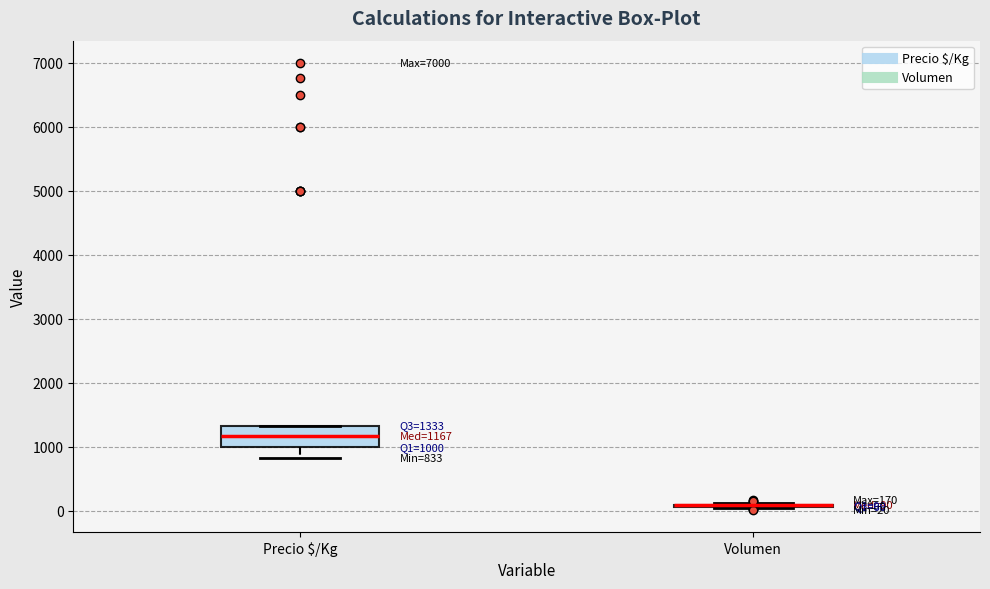

Which box is the tallest, from its lower edge to its upper edge?

Precio $/Kg